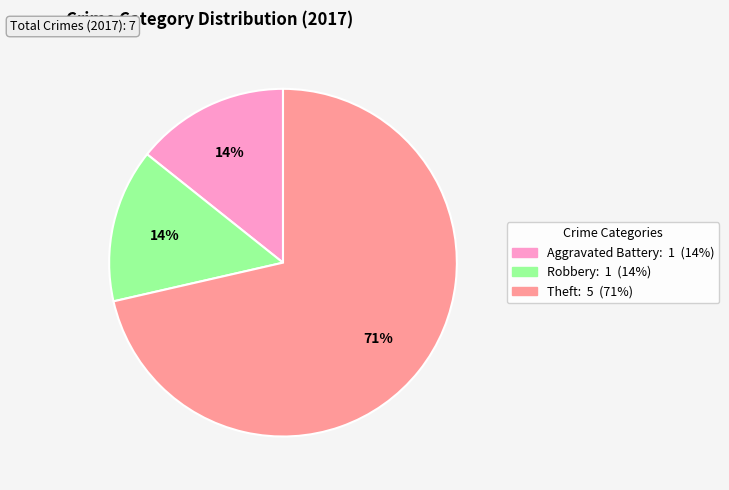

Is there any slice that represents more than half of the pie?

Yes